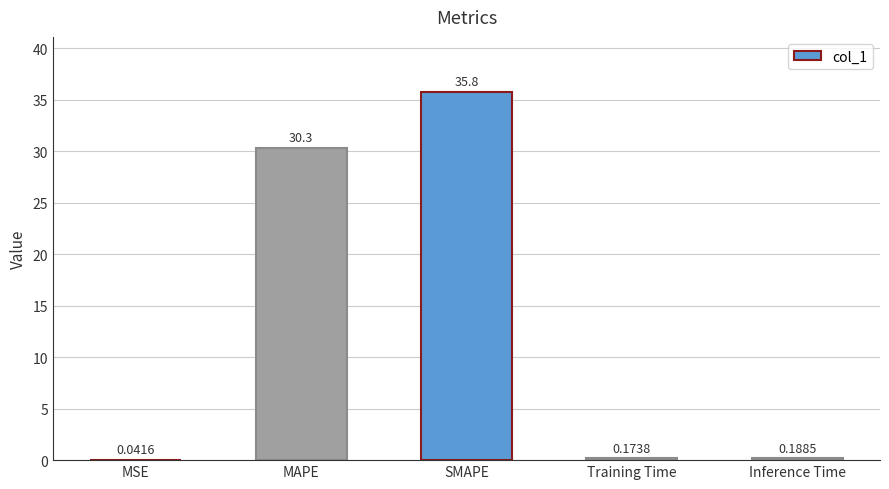

How many series are shown in this chart?

1